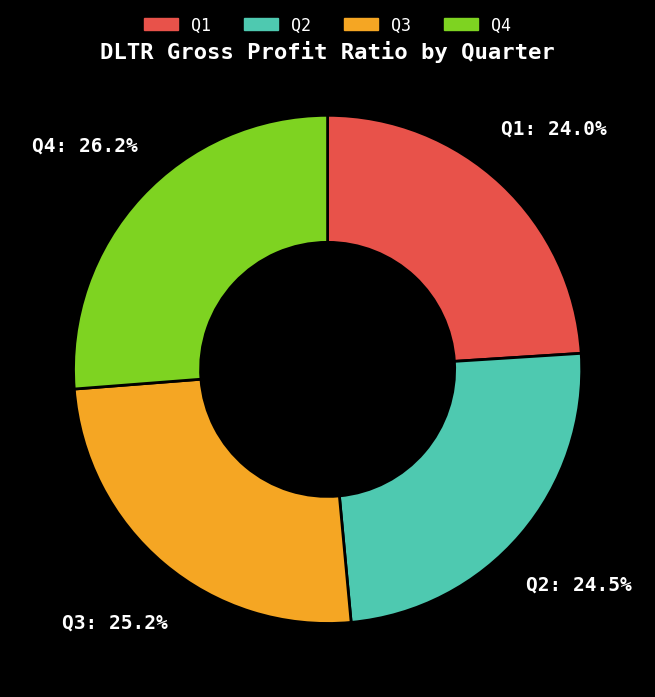

Which has a higher value, Q3 or Q1?

Q3